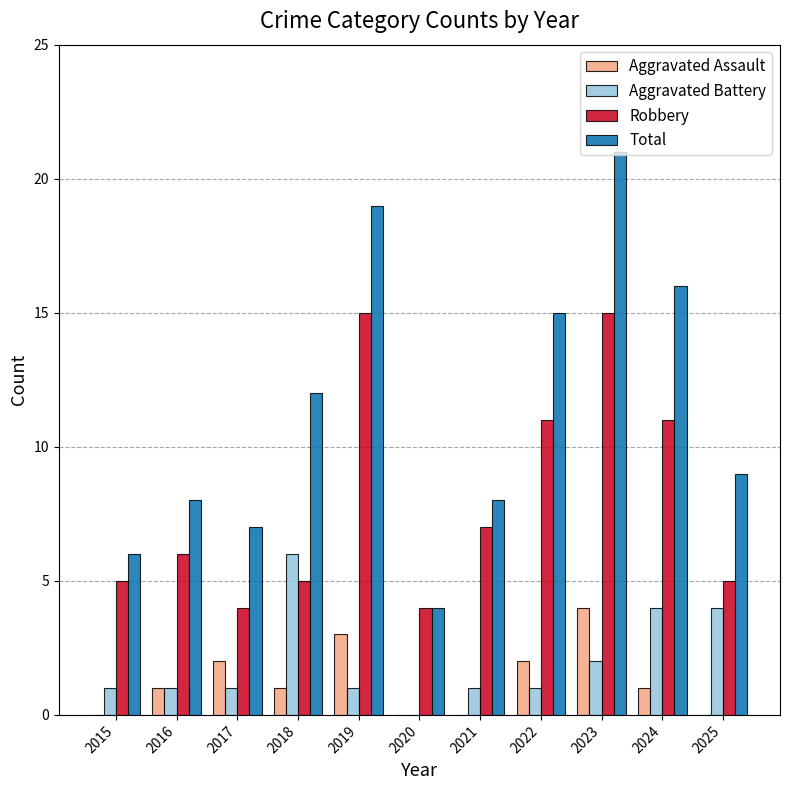

Which series changed the most between 2016 and 2025?

Aggravated Battery